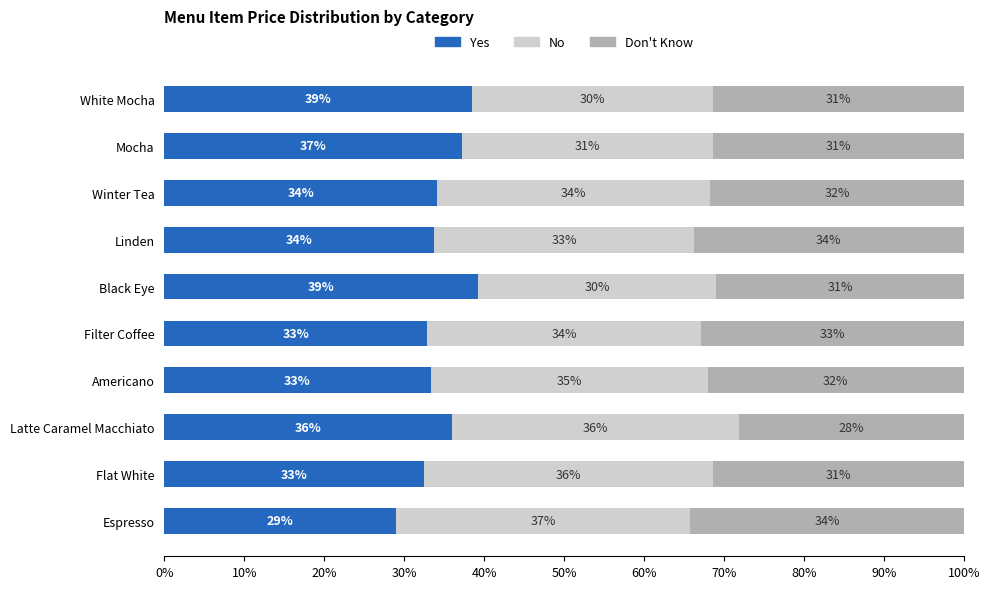

What is the total value across all series at White Mocha?

100.0